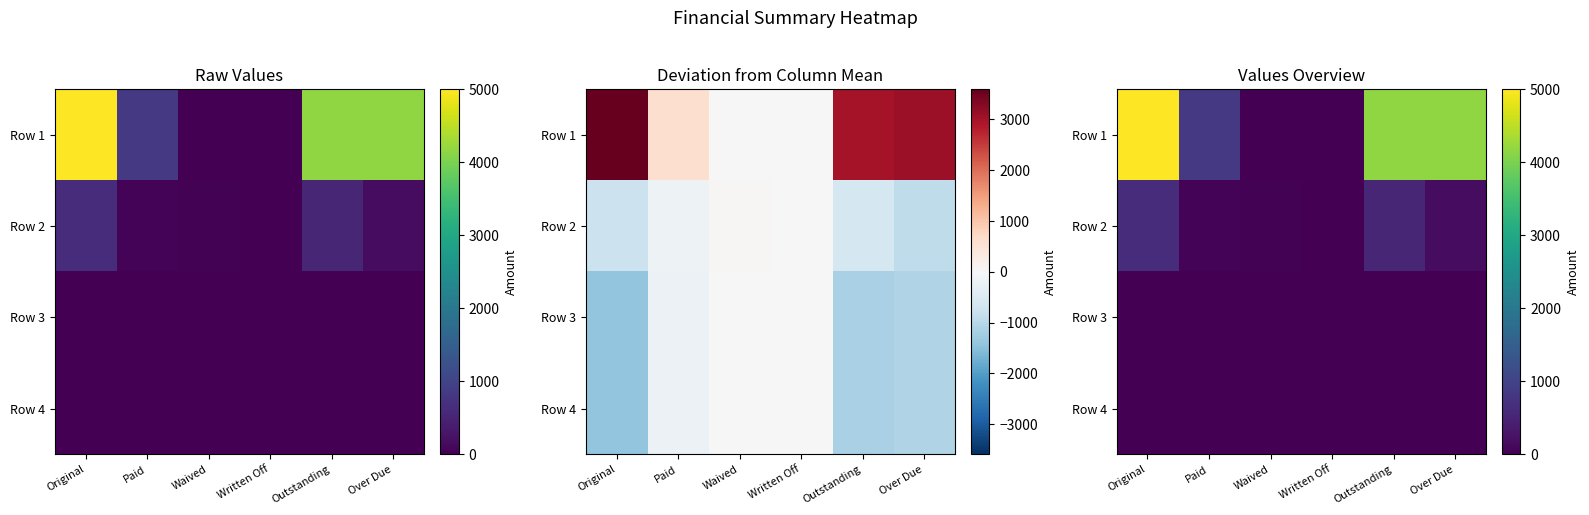

The value of Row 1 at Outstanding is 4163.2. True or false?

True